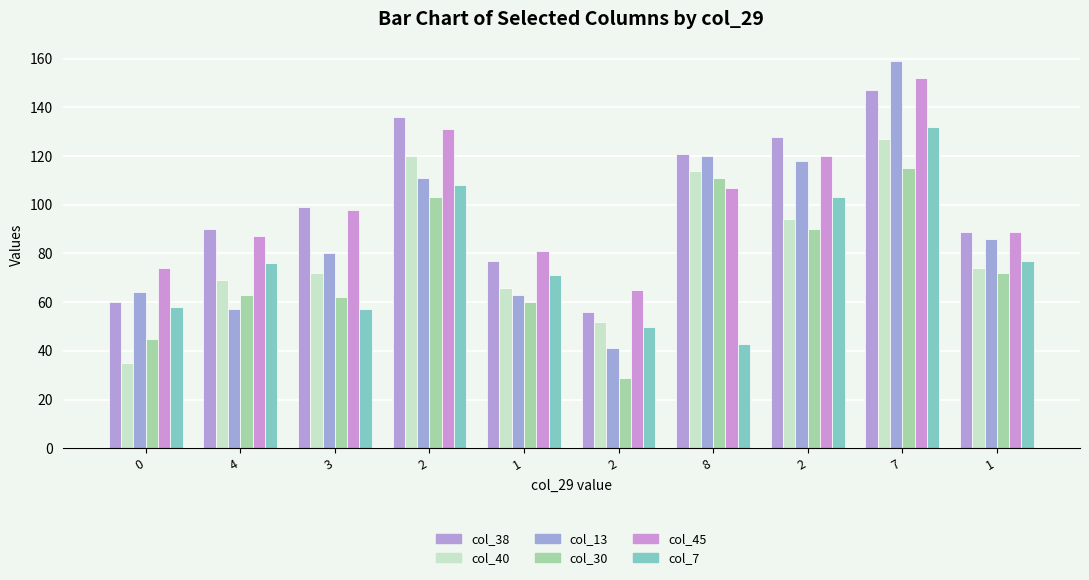

What are all the series names shown in the legend?

col_38, col_40, col_13, col_30, col_45, col_7